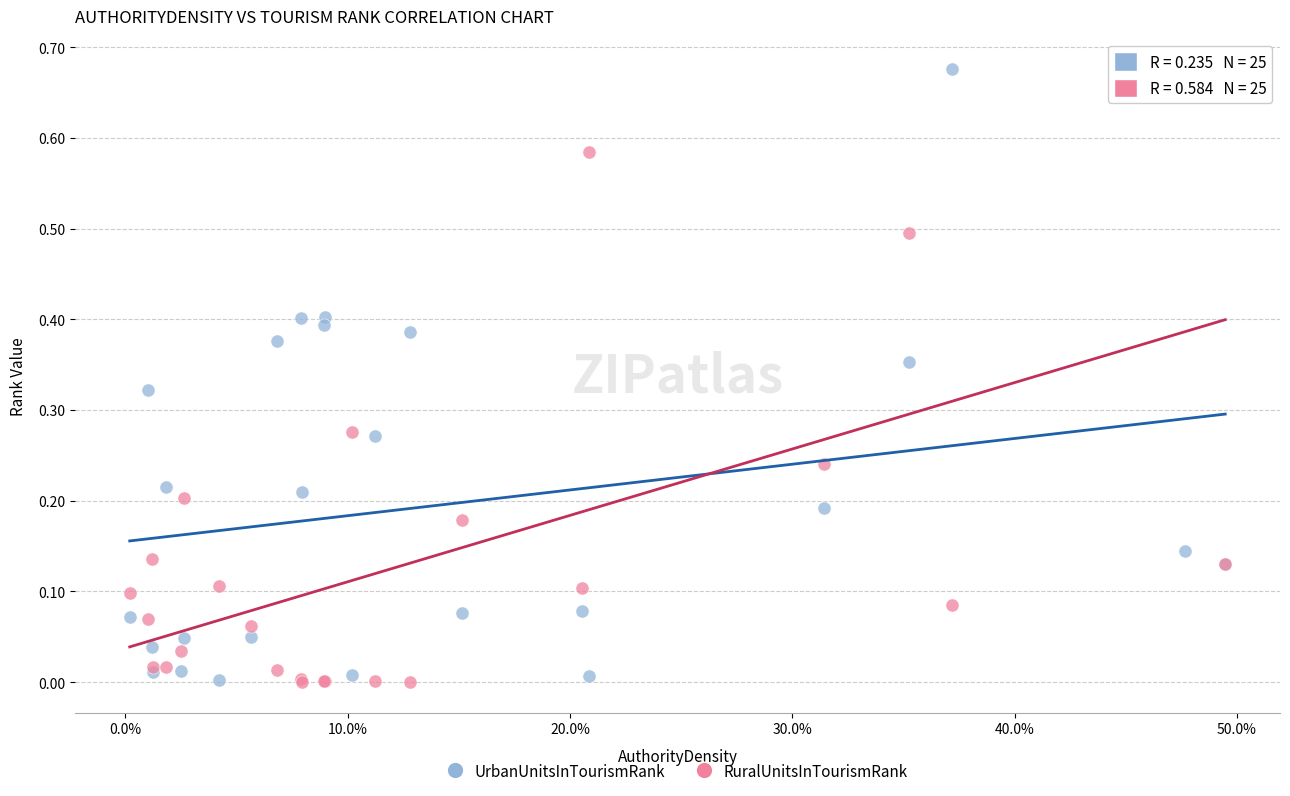

What are all the series names shown in the legend?

UrbanUnitsInTourismRank, RuralUnitsInTourismRank